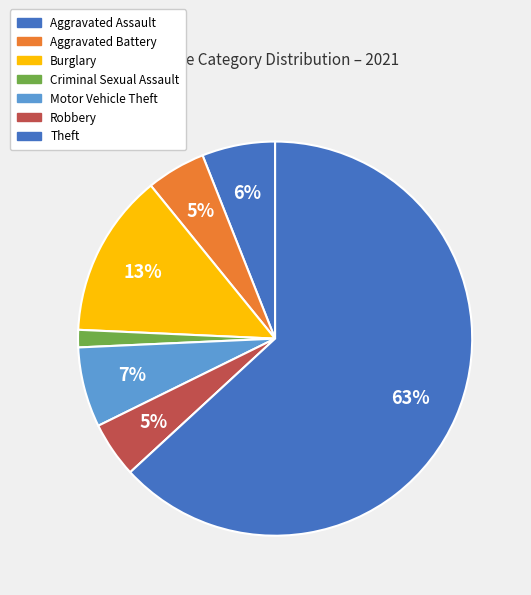

Count the number of slices in the pie.

7